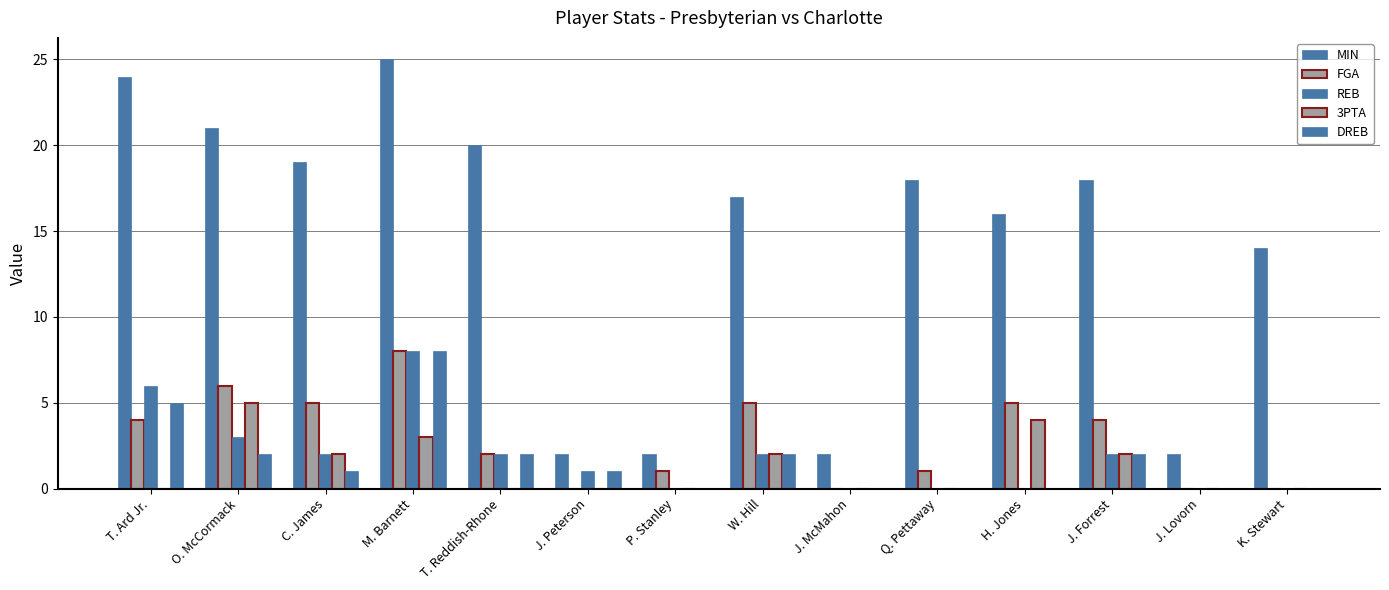

How many distinct data groups are displayed?

5